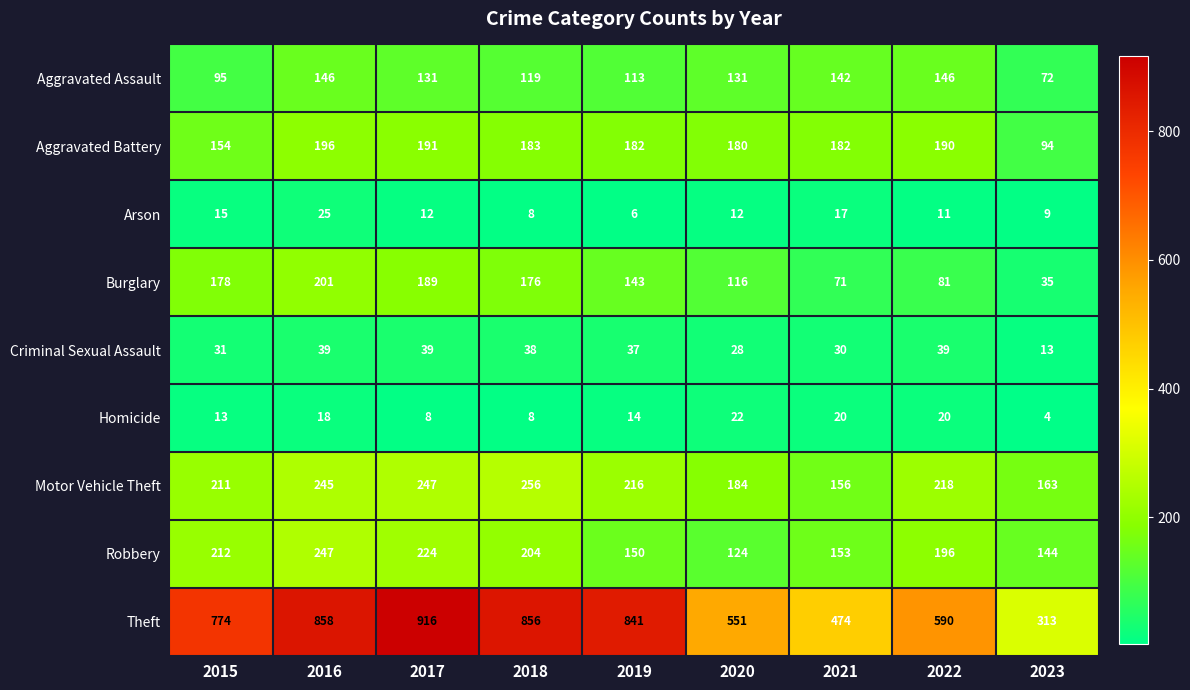

Rank the series by their maximum value, from highest to lowest.

Theft, Motor Vehicle Theft, Robbery, Burglary, Aggravated Battery, Aggravated Assault, Criminal Sexual Assault, Arson, Homicide